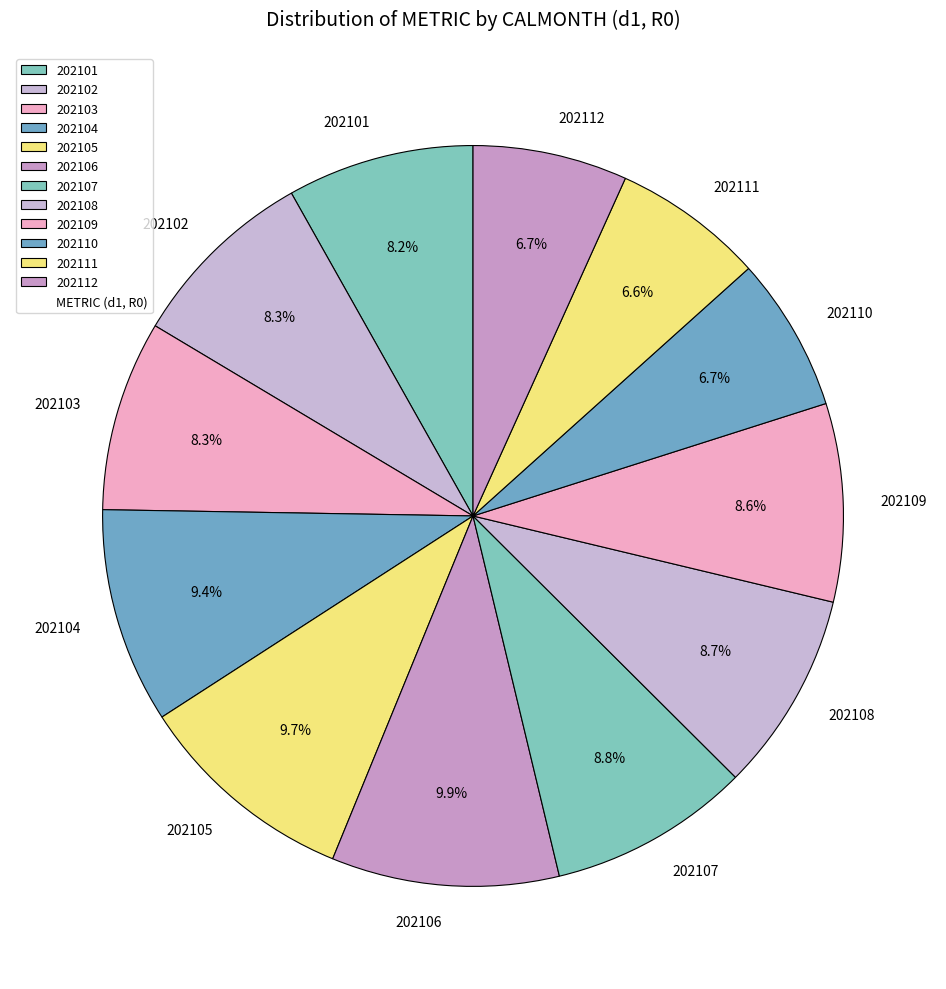

What is the ratio of the value at 202103 to the value at 202102?

1.0